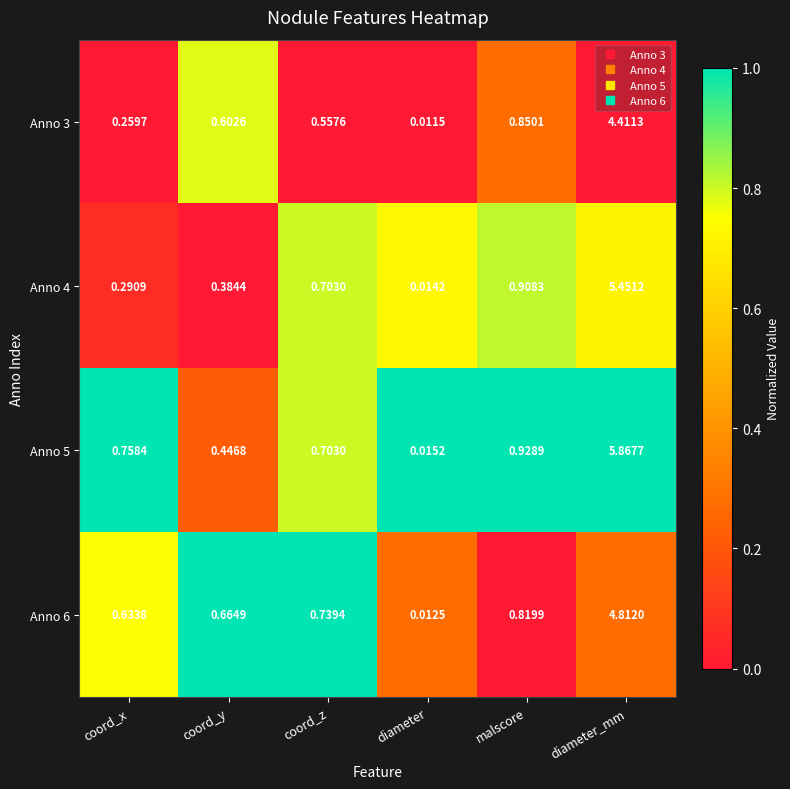

List the labels in order of Anno 6 value, smallest first.

diameter, coord_x, coord_y, coord_z, malscore, diameter_mm